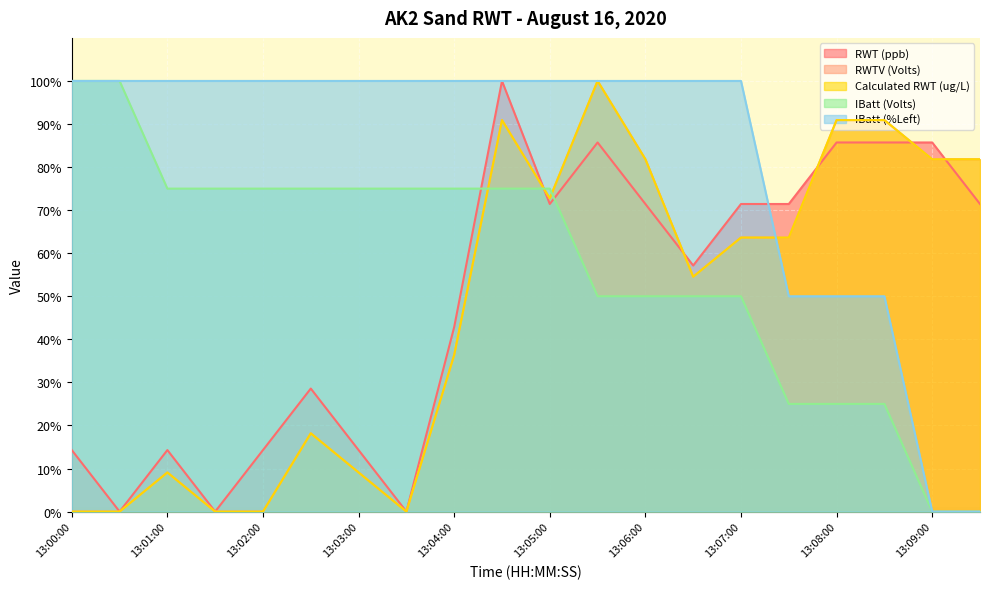

Which label corresponds to the smallest value in the chart?

13:00:30